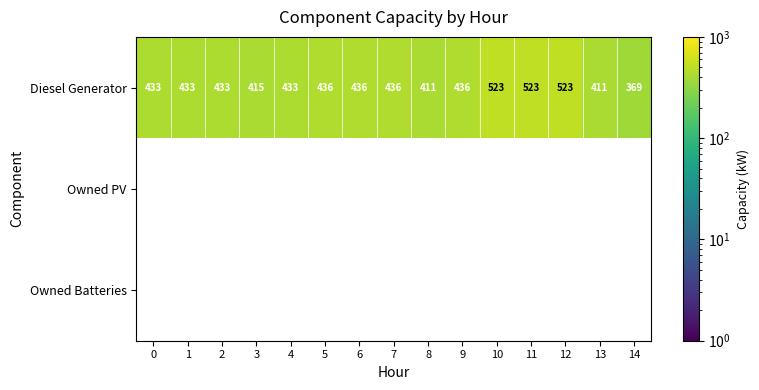

What is the average value of the Diesel Generator series?

443